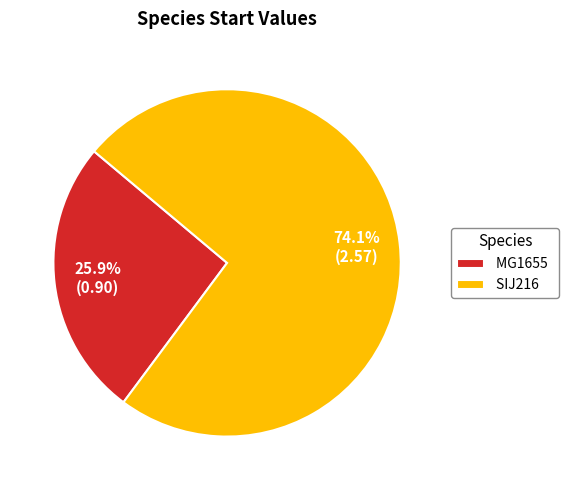

Between MG1655 and SIJ216, which is larger?

SIJ216